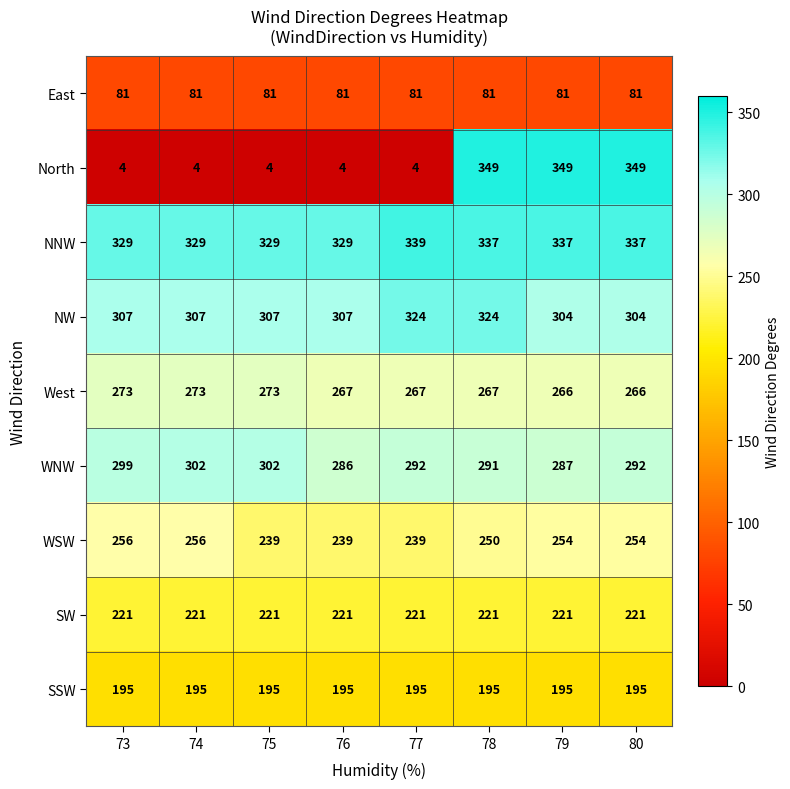

List the series in order of their peak value, lowest first.

East, SSW, SW, WSW, West, WNW, NW, NNW, North